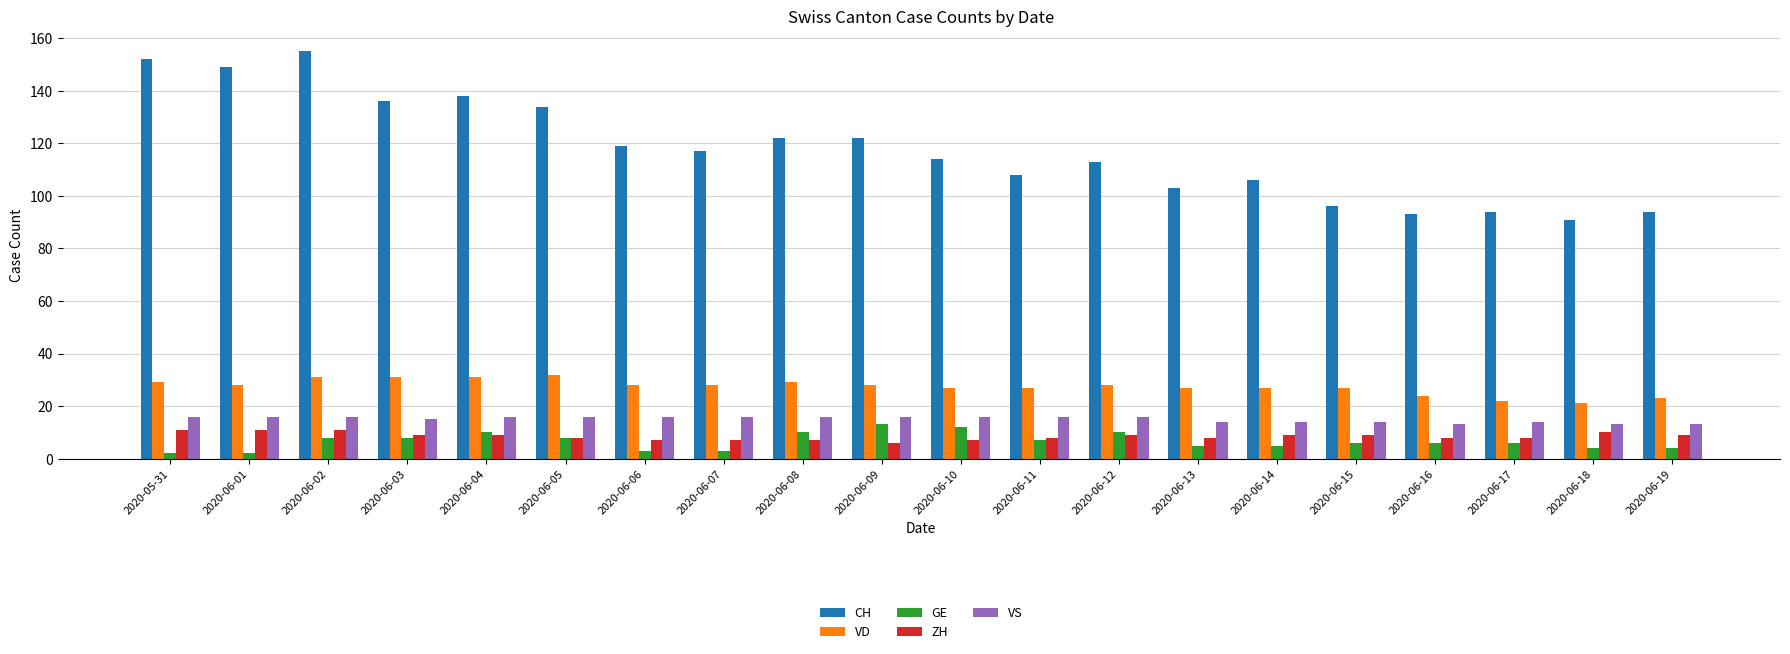

The value of GE at 2020-06-15 is 6. True or false?

True